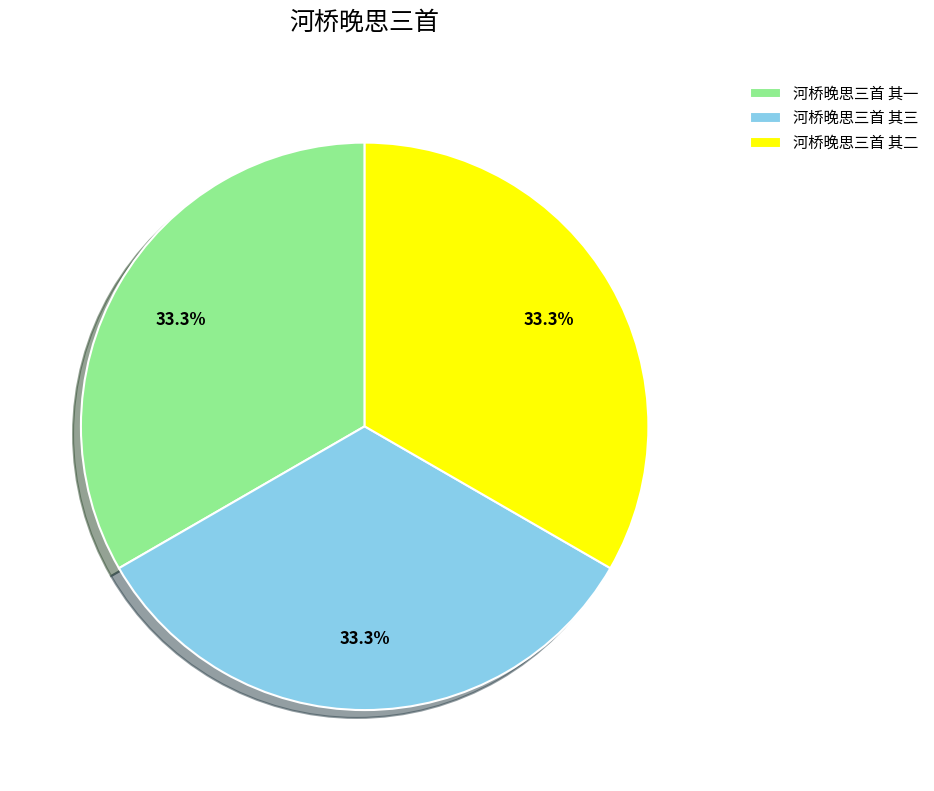

Is there a majority slice in this chart?

No